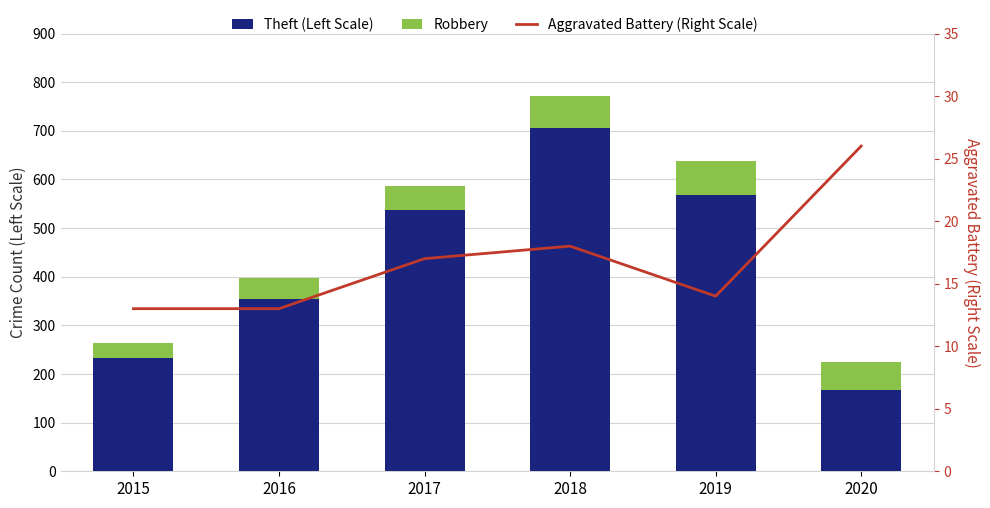

What is the sum of all Aggravated Battery (Right Scale) values?

101